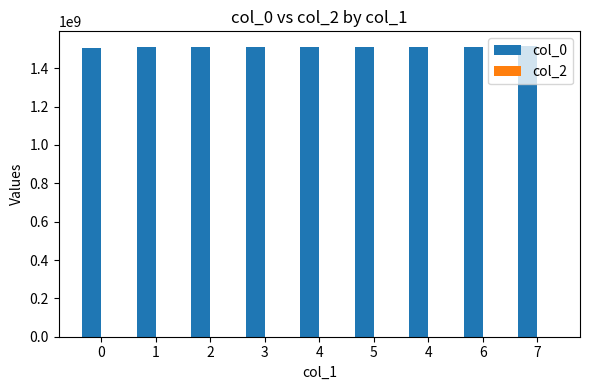

Does the chart contain any negative values?

No